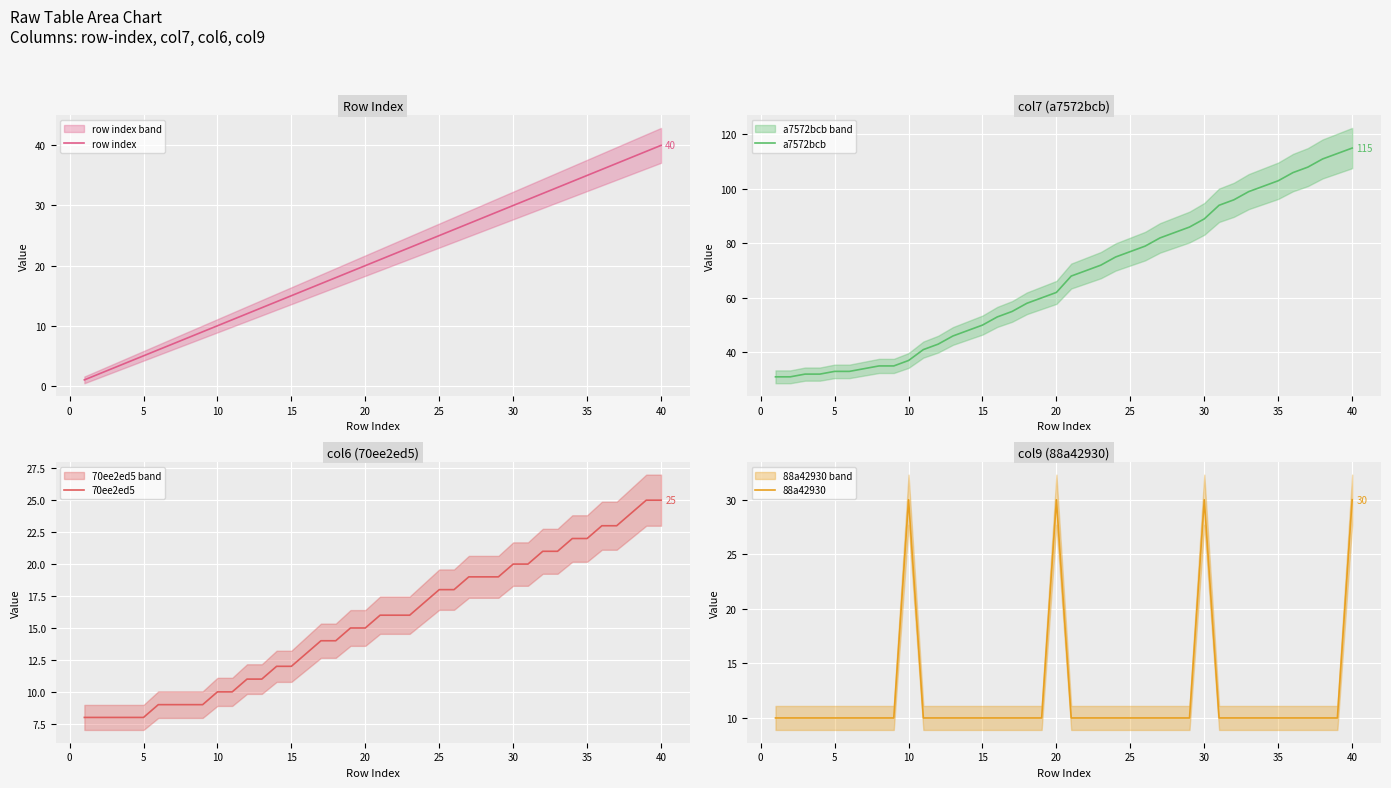

What is the highest value of the a7572bcb series?

115